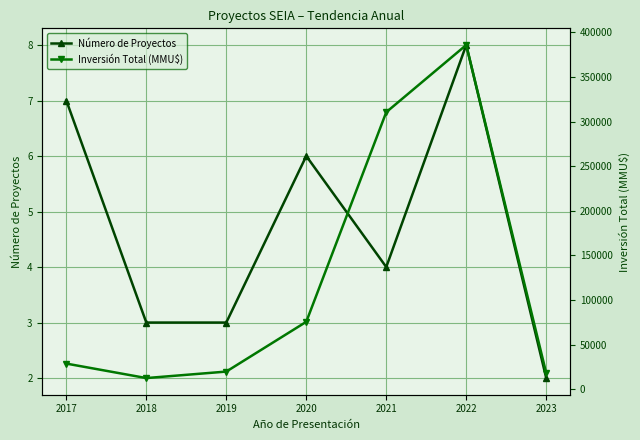

What is the difference between the second highest and minimum values in the Inversión Total (MMU$) series?

297957